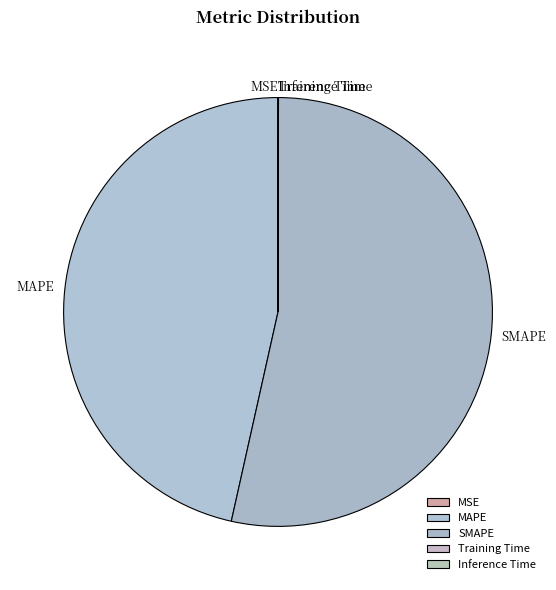

Is it true that MAPE is 58% of the pie?

False